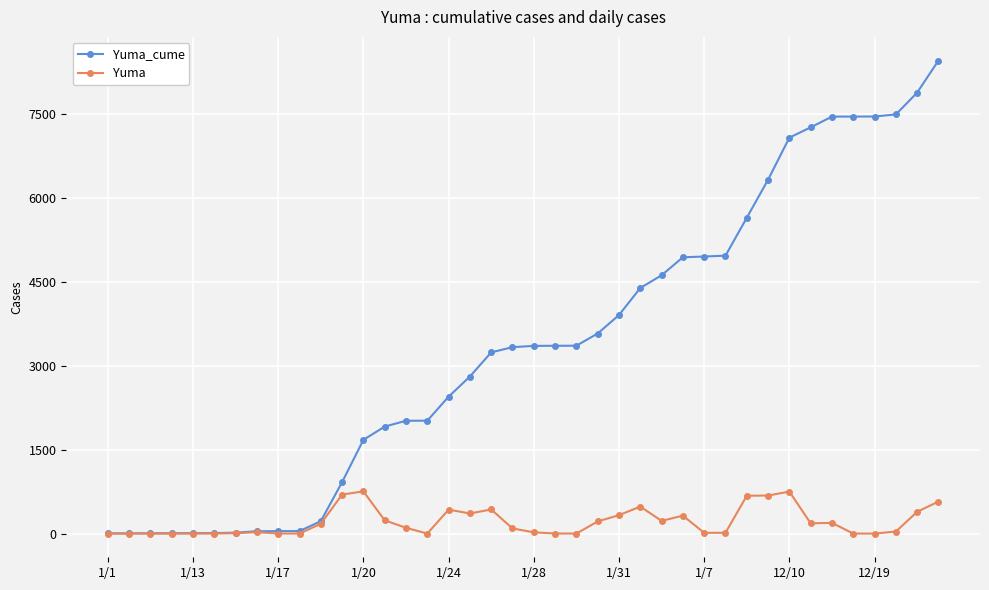

Which series has the widest spread of values?

Yuma_cume